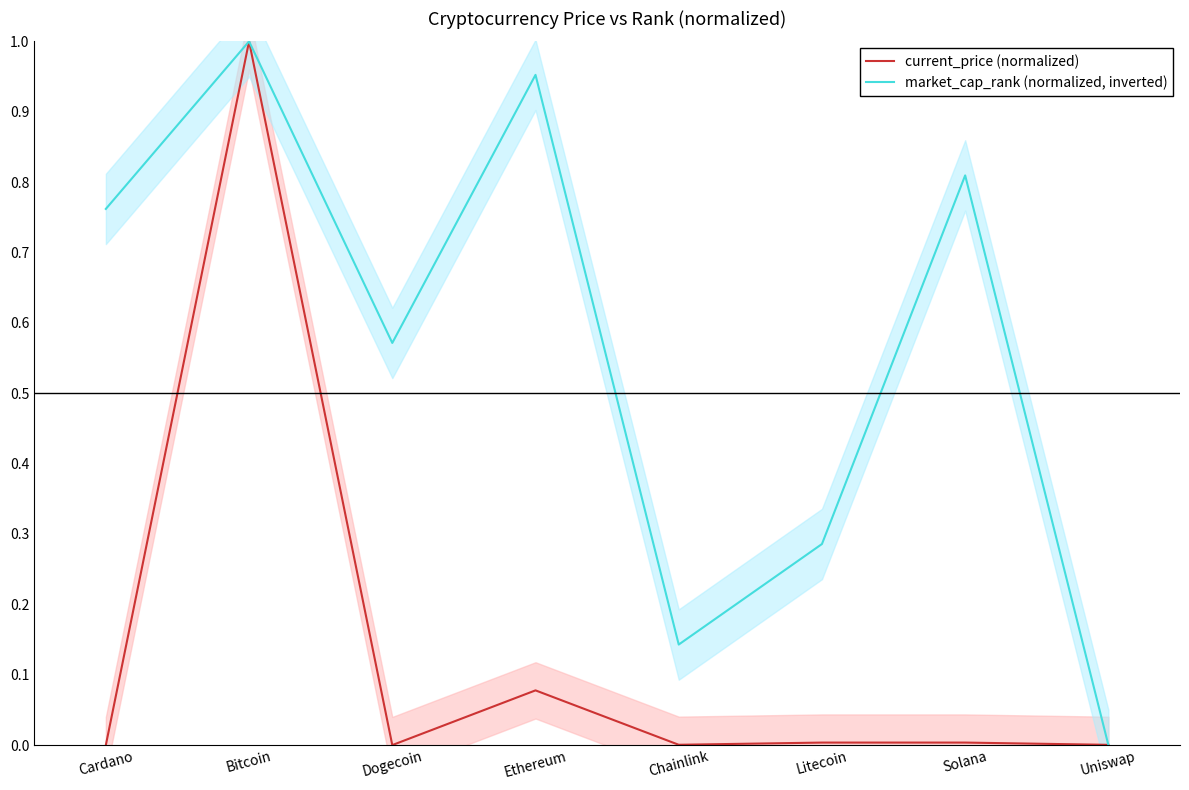

Where is market_cap_rank (normalized, inverted) nearest to the value 0?

Uniswap